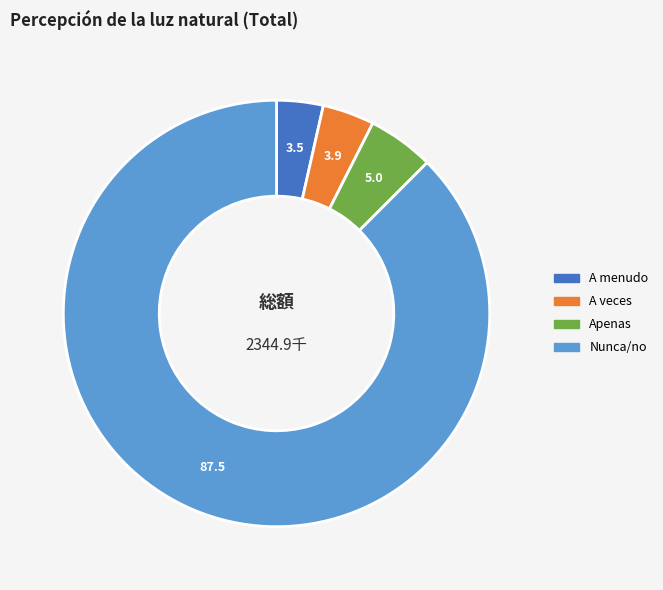

How many slices are in this pie chart?

4